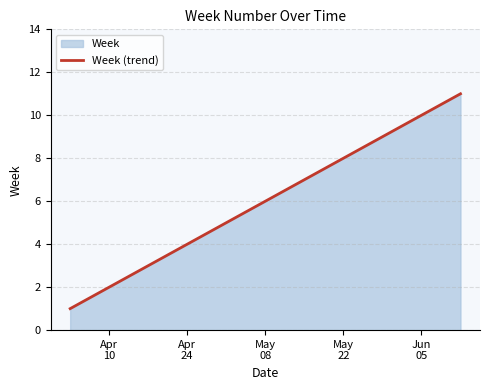

What is the maximum value shown in the chart?

11